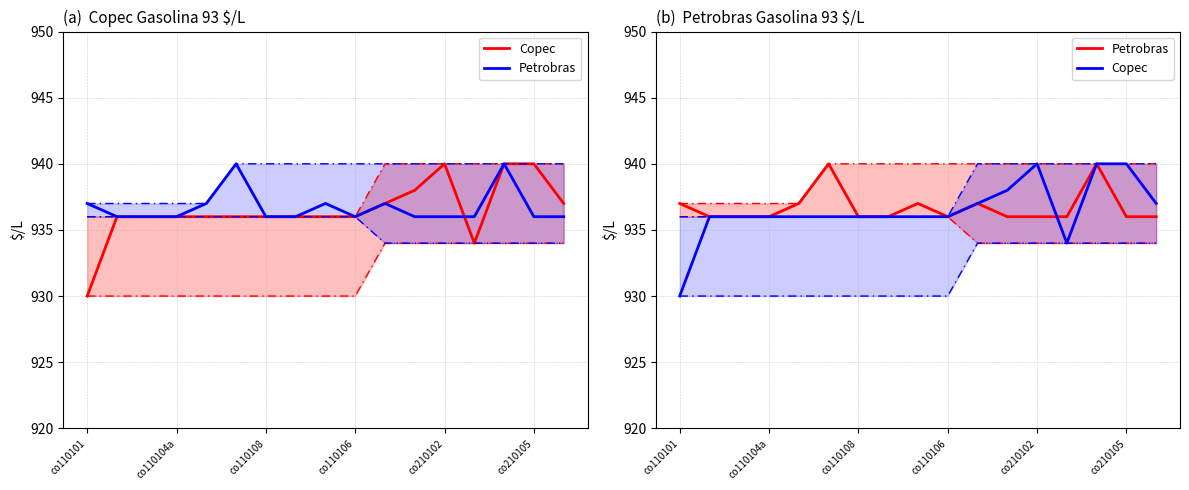

Does the chart have visible grid lines?

Yes